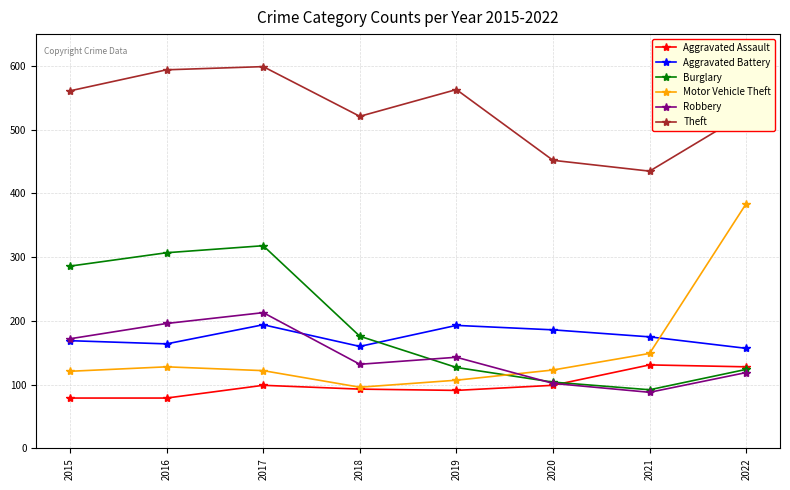

Which series has the largest total across all categories?

Theft